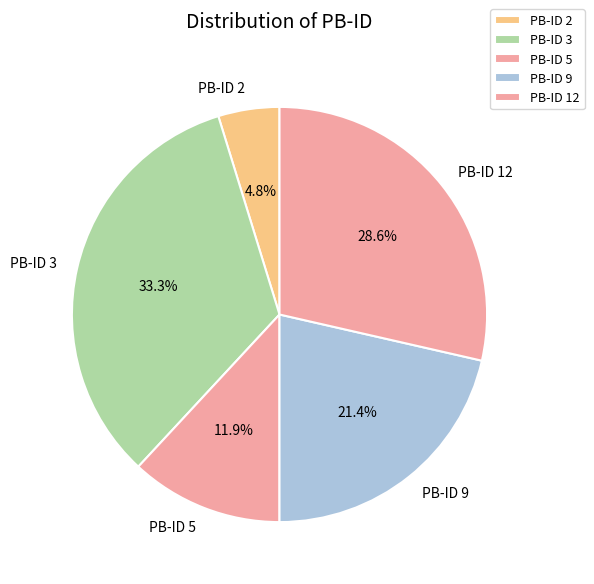

Which category has the biggest portion of the pie?

PB-ID 3